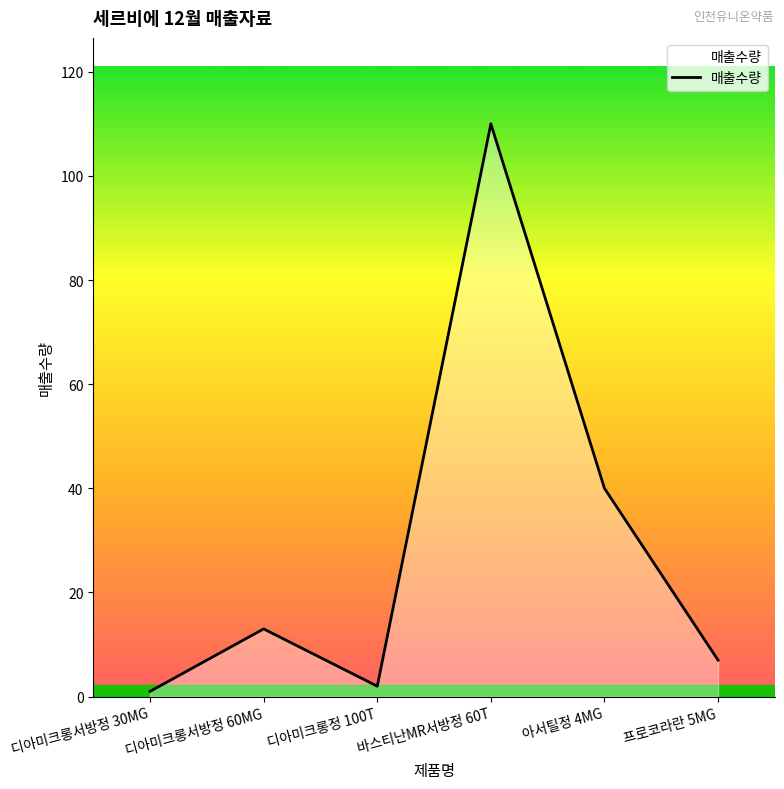

What position from the right is 바스티난MR서방정 60T?

3